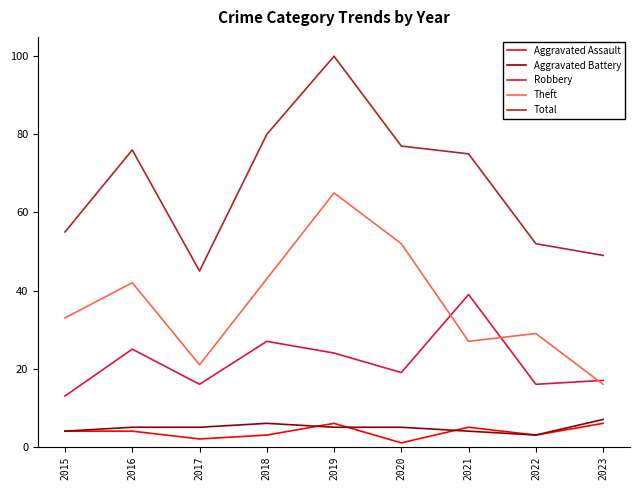

The Theft series shows 29 at 2016. True or false?

False